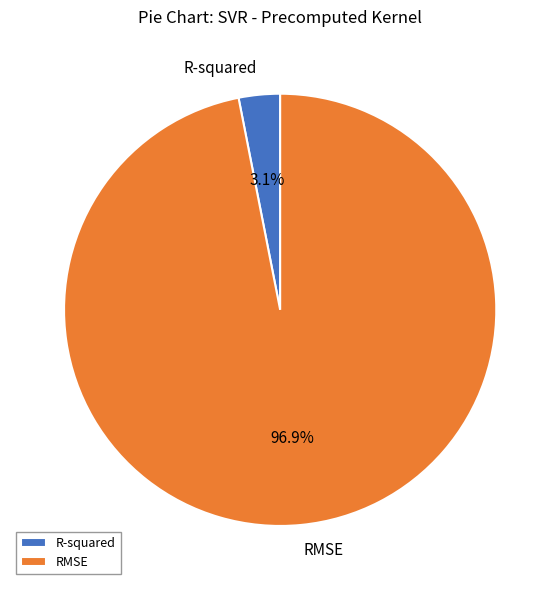

Between RMSE and R-squared, which is larger?

RMSE